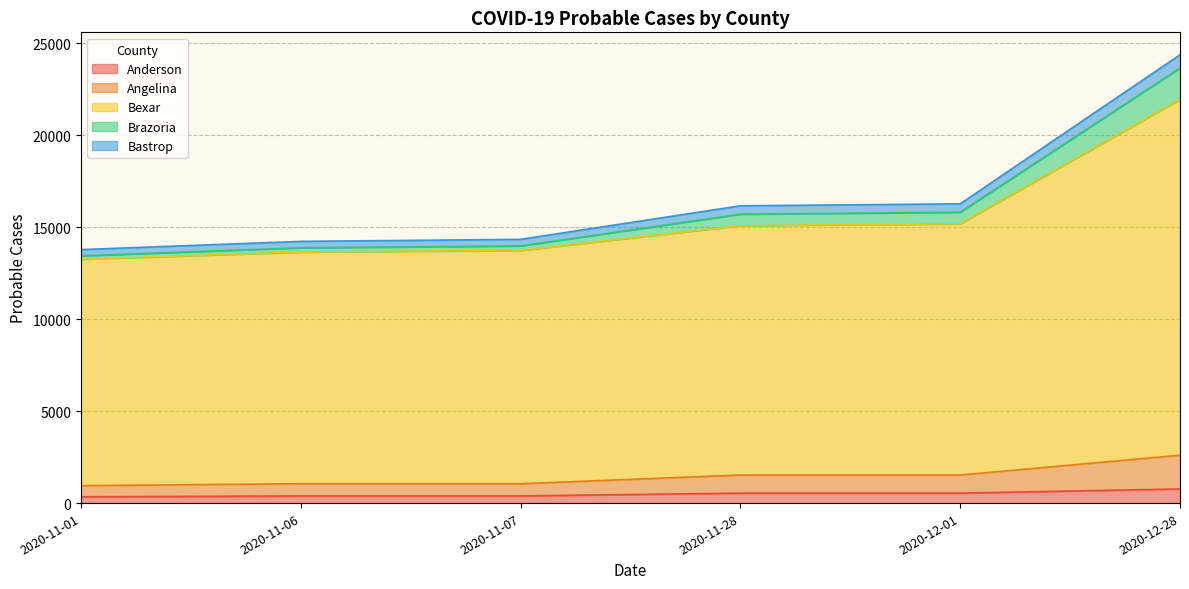

What is the maximum value for Anderson?

770